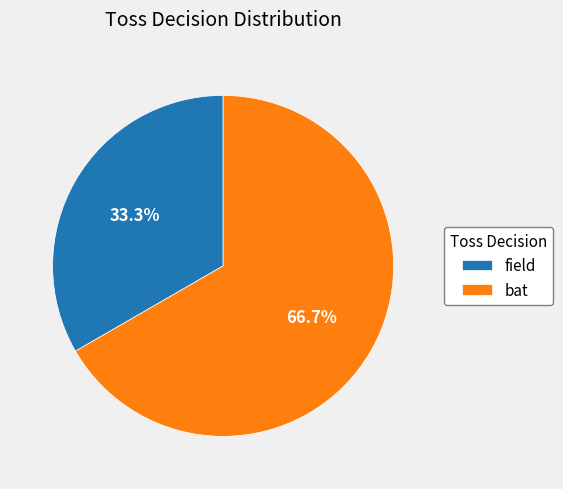

Which has a higher value, bat or field?

bat